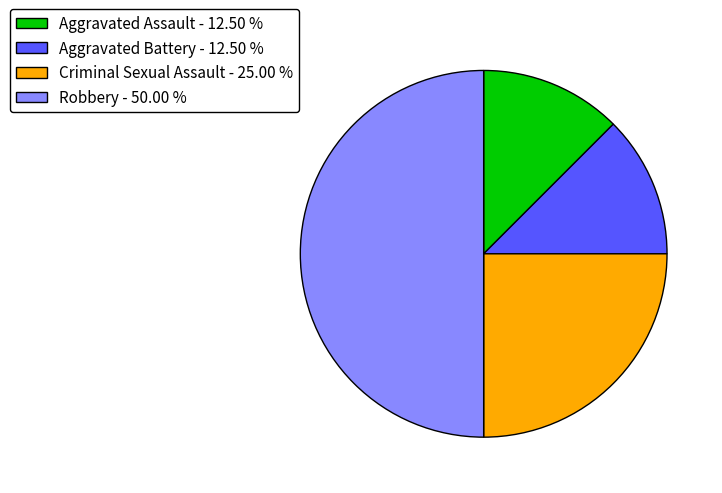

The Robbery slice represents 50% of the pie. True or false?

True